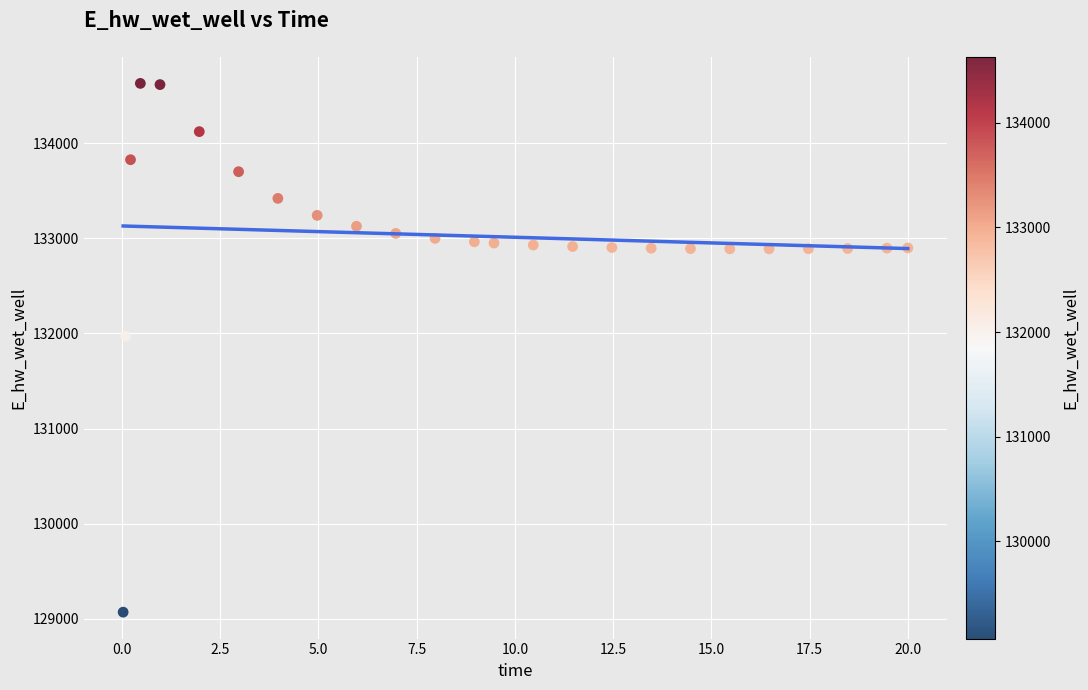

What is the range of Y values (max minus min)?

5558.5